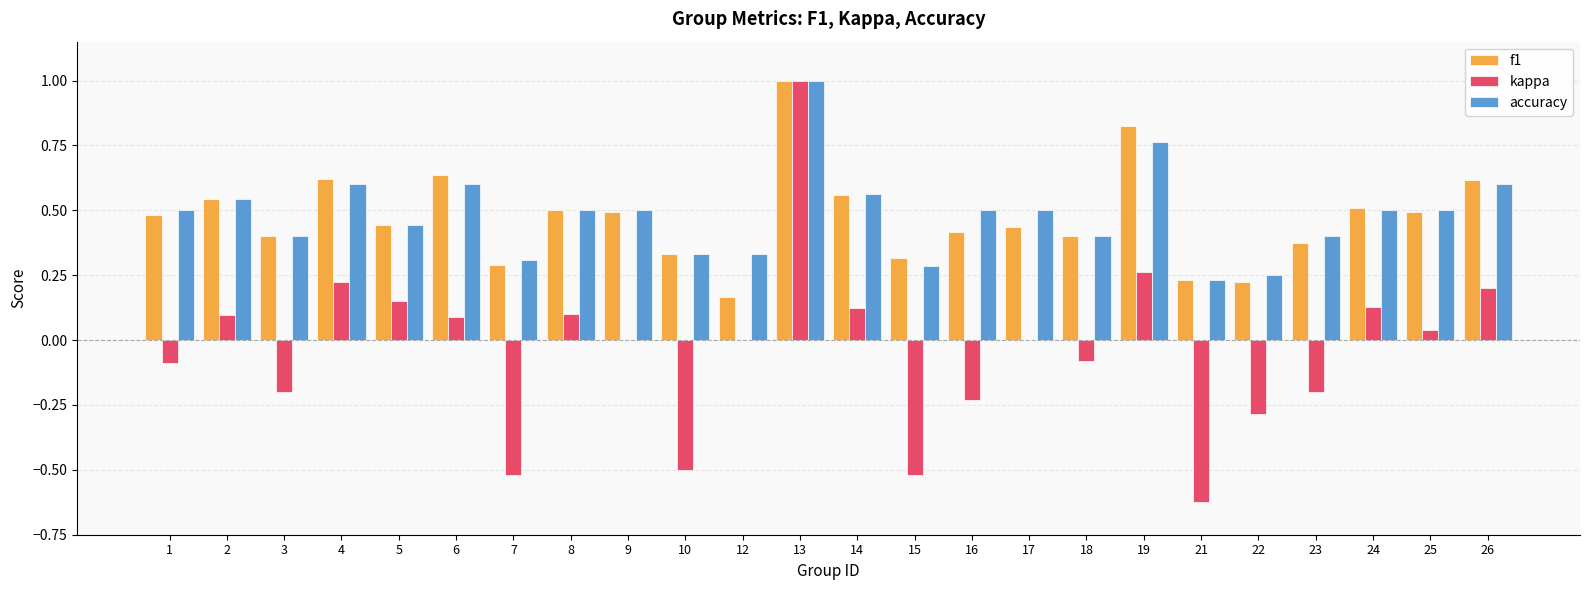

What is the sum of all kappa values?

-0.8